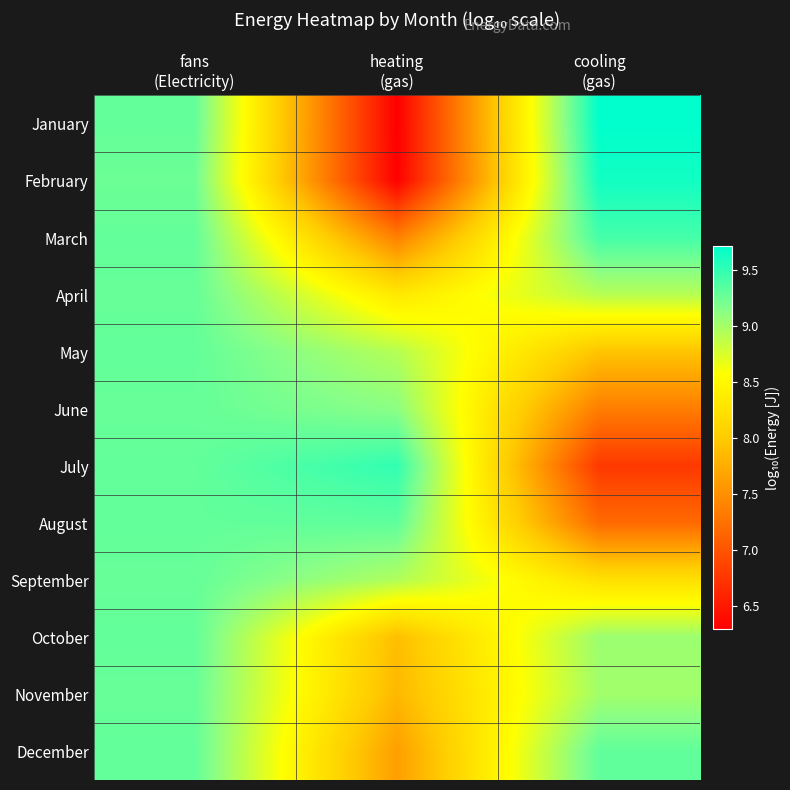

Reading left to right, list all the values displayed in this chart.

January: fans
(Electricity)=9.3	heating
(gas)=6.3	cooling
(gas)=9.7
February: fans
(Electricity)=9.2	heating
(gas)=6.3	cooling
(gas)=9.6
March: fans
(Electricity)=9.3	heating
(gas)=7.4	cooling
(gas)=9.4
April: fans
(Electricity)=9.3	heating
(gas)=8.3	cooling
(gas)=8.9
May: fans
(Electricity)=9.3	heating
(gas)=8.9	cooling
(gas)=7.9
June: fans
(Electricity)=9.3	heating
(gas)=9.1	cooling
(gas)=7.3
July: fans
(Electricity)=9.3	heating
(gas)=9.5	cooling
(gas)=6.8
August: fans
(Electricity)=9.3	heating
(gas)=9.3	cooling
(gas)=7.2
September: fans
(Electricity)=9.3	heating
(gas)=8.9	cooling
(gas)=8.2
October: fans
(Electricity)=9.3	heating
(gas)=7.9	cooling
(gas)=9.0
November: fans
(Electricity)=9.3	heating
(gas)=7.8	cooling
(gas)=9.0
December: fans
(Electricity)=9.3	heating
(gas)=7.6	cooling
(gas)=9.3